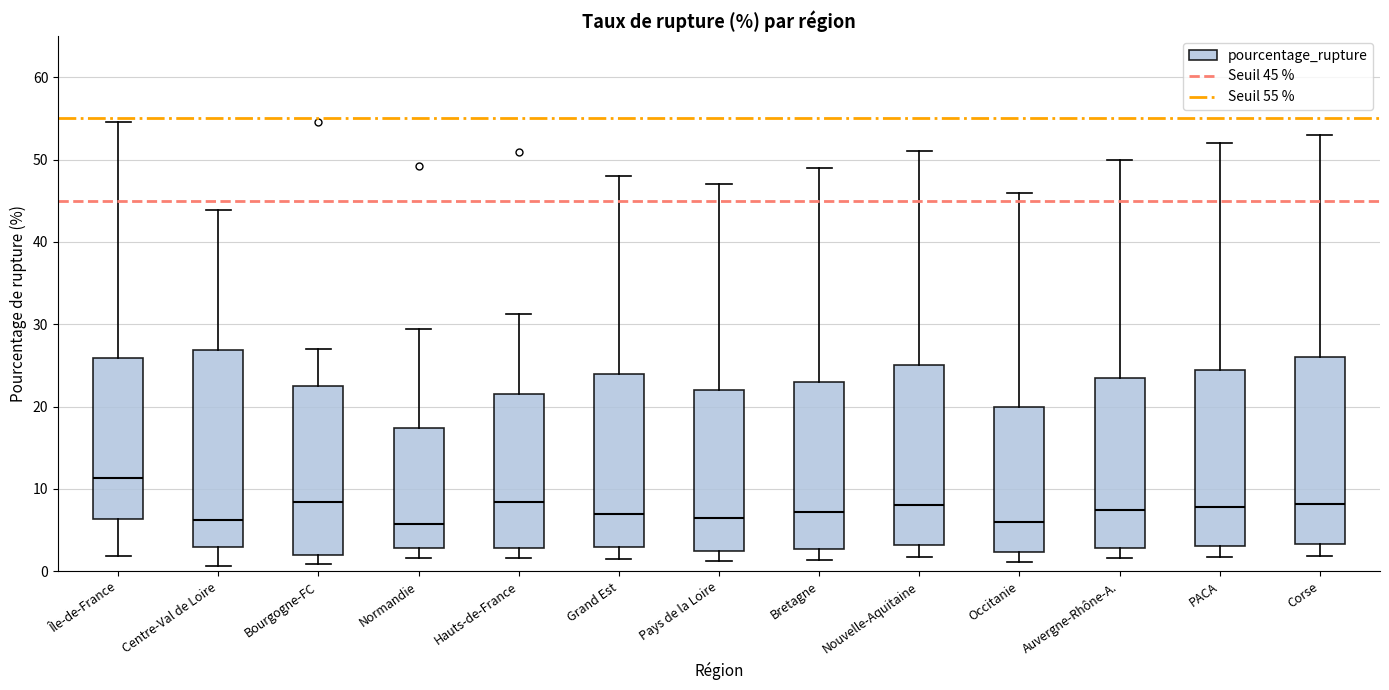

Reading left to right, transcribe this box plot: for each box, give where its median line is, the range the box spans, and where its two whiskers end, as read against the y-axis. The values are not printed on the chart, so give them approximately, as read against the axis.

Île-de-France: median 11, box 6 to 26, whiskers 2 to 55
Centre-Val de Loire: median 6, box 3 to 27, whiskers 1 to 44
Bourgogne-FC: median 8, box 2 to 22, whiskers 1 to 27
Normandie: median 6, box 3 to 17, whiskers 2 to 29
Hauts-de-France: median 8, box 3 to 22, whiskers 2 to 31
Grand Est: median 7, box 3 to 24, whiskers 2 to 48
Pays de la Loire: median 7, box 3 to 22, whiskers 1 to 47
Bretagne: median 7, box 3 to 23, whiskers 1 to 49
Nouvelle-Aquitaine: median 8, box 3 to 25, whiskers 2 to 51
Occitanie: median 6, box 2 to 20, whiskers 1 to 46
Auvergne-Rhône-A.: median 8, box 3 to 24, whiskers 2 to 50
PACA: median 8, box 3 to 25, whiskers 2 to 52
Corse: median 8, box 3 to 26, whiskers 2 to 53